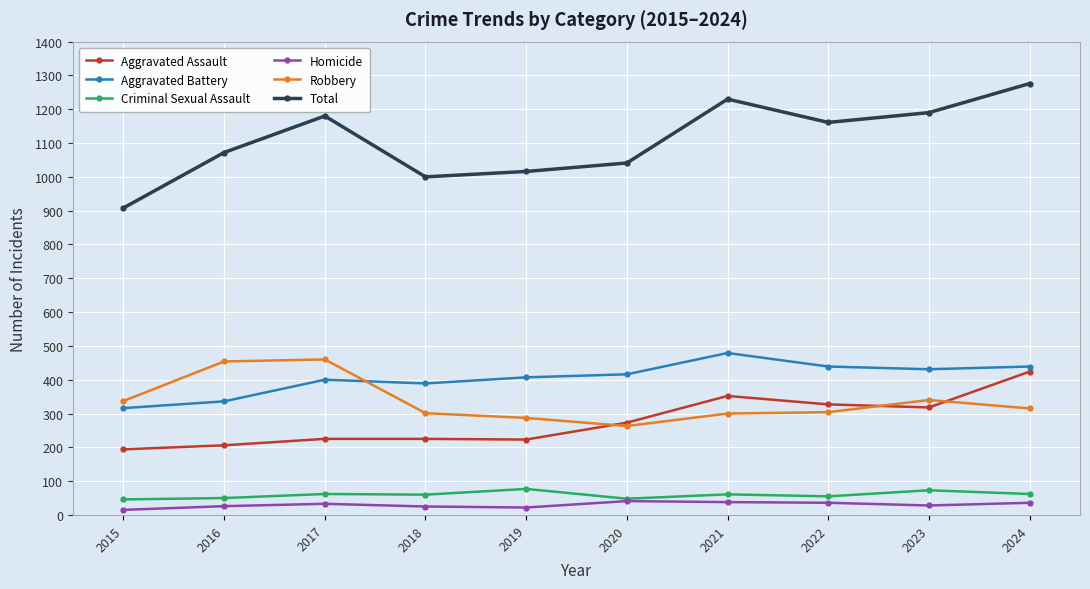

Which series changed the most between 2017 and 2020?

Robbery